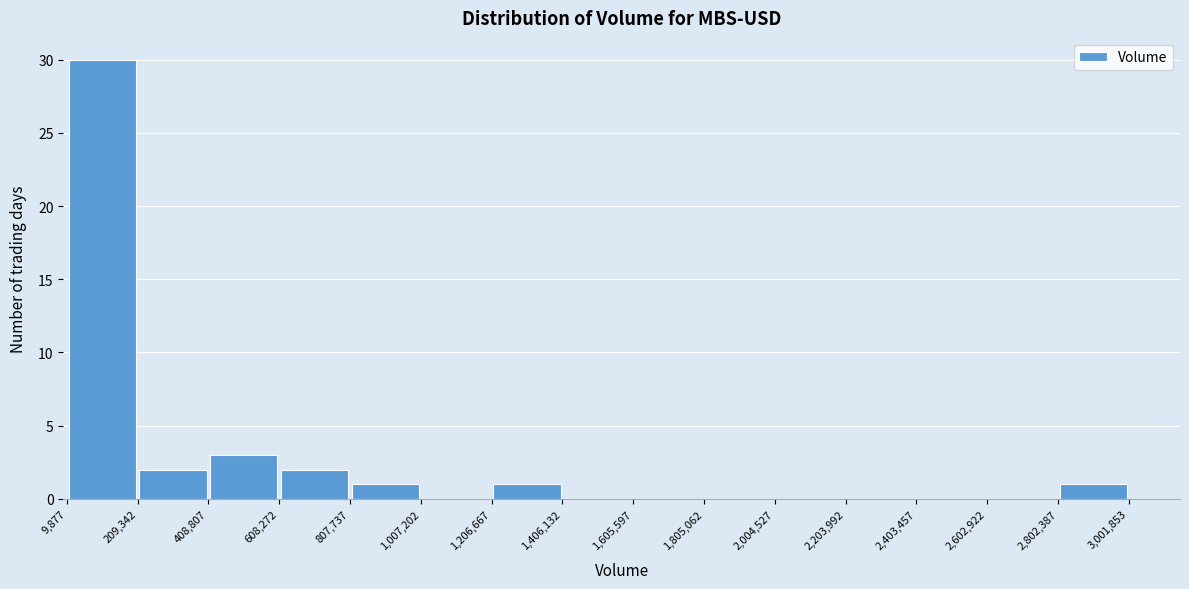

How tall is the bar that spans 1,206,667 to 1,406,132 on the x-axis? The values are not printed on the chart, so give them approximately, as read against the axis.

1